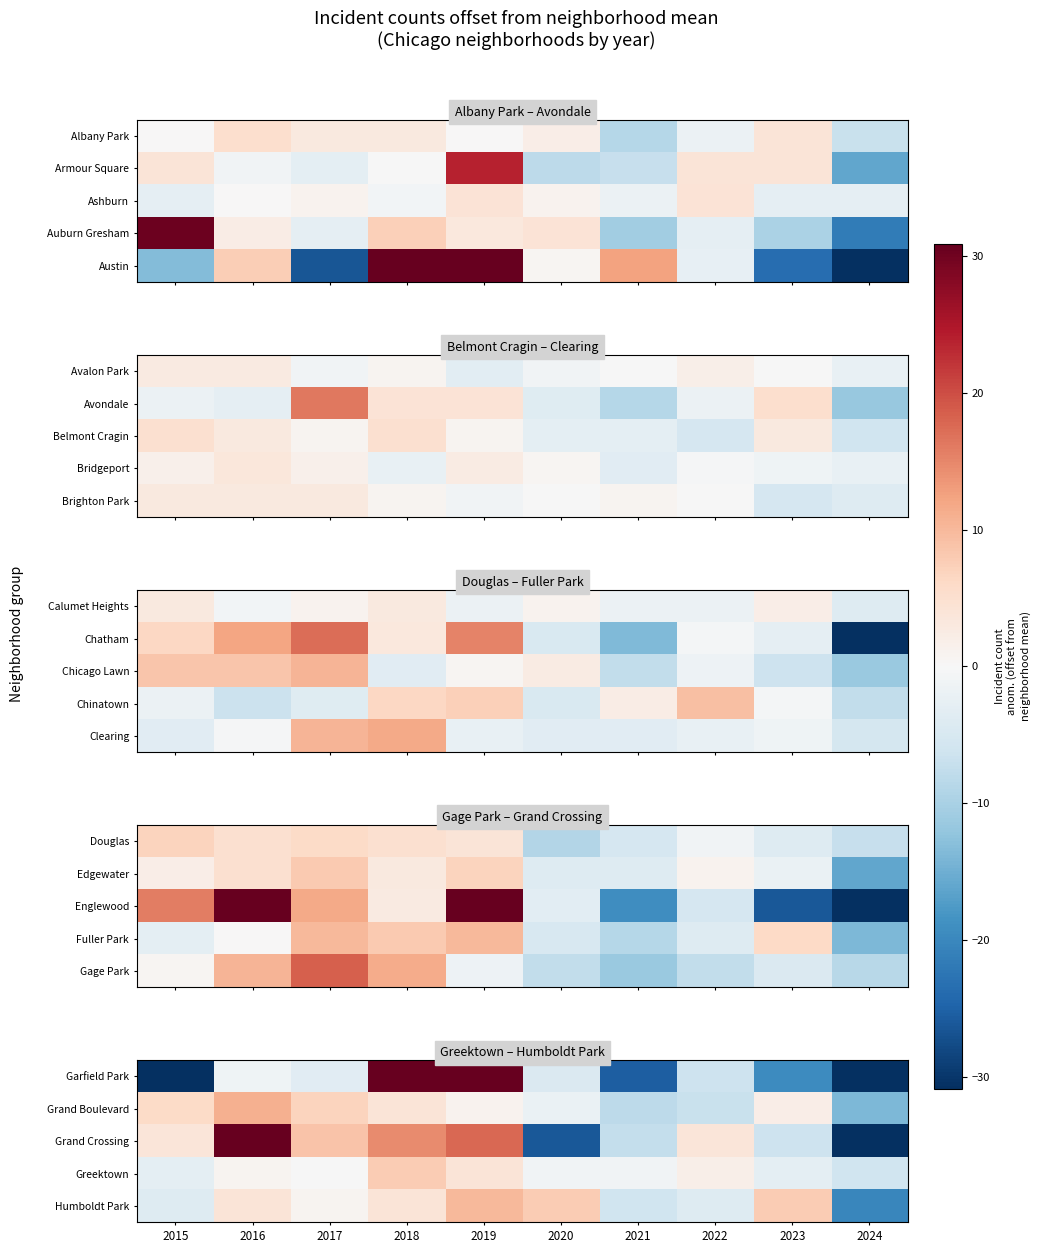

Rank the categories by Humboldt Park value from highest to lowest.

2019, 2020, 2023, 2016, 2018, 2017, 2015, 2022, 2021, 2024